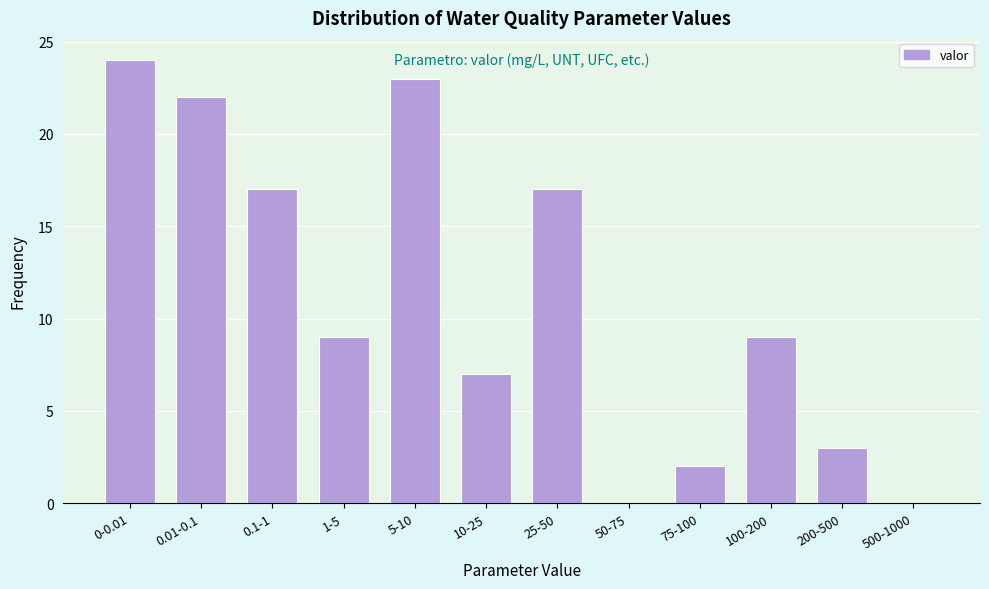

Reading left to right, what are all the values shown in this chart?

0-0.01=24	0.01-0.1=22	0.1-1=17	1-5=9	5-10=23	10-25=7	25-50=17	50-75=0	75-100=2	100-200=9	200-500=3	500-1000=0